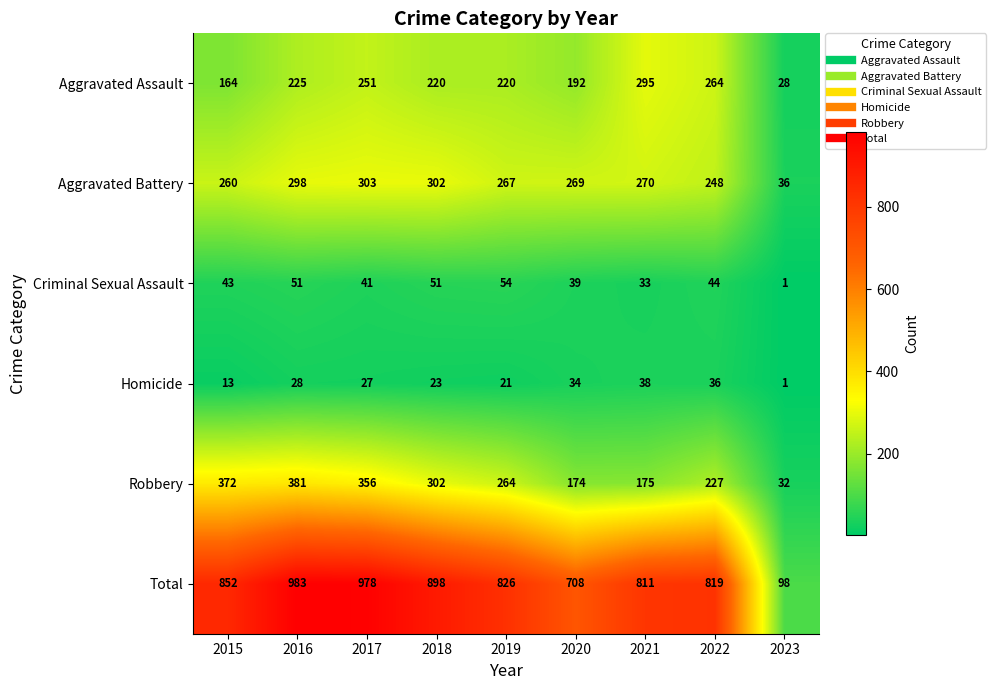

What is the average value of the Homicide series?

25